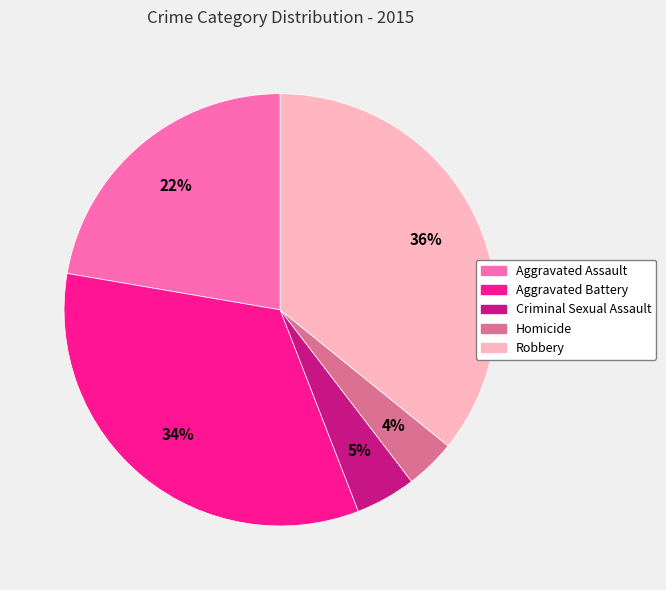

To the nearest percent, what is the average slice percentage?

20%